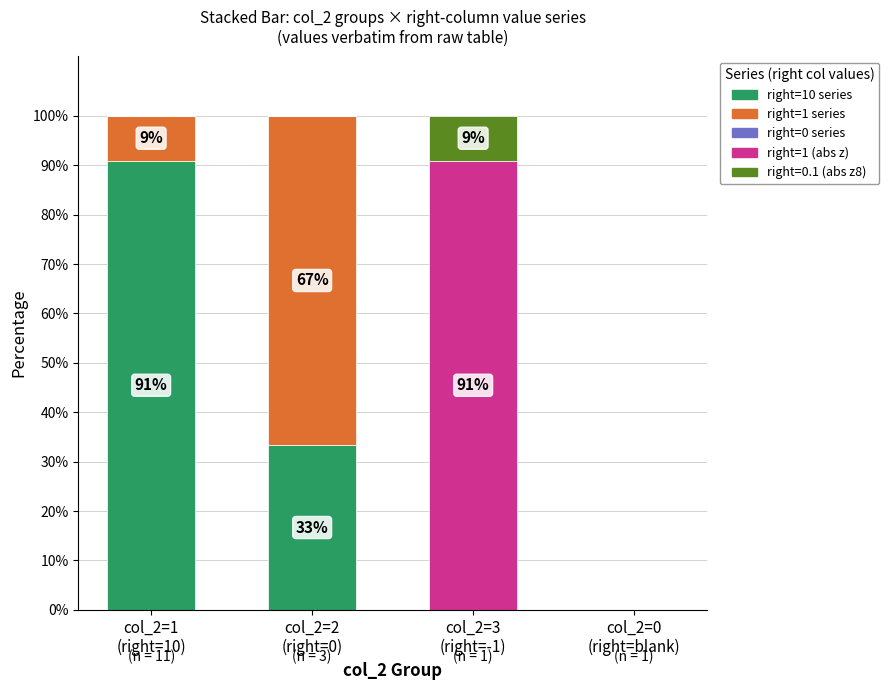

What is the highest value of the right=10 series series?

90.9